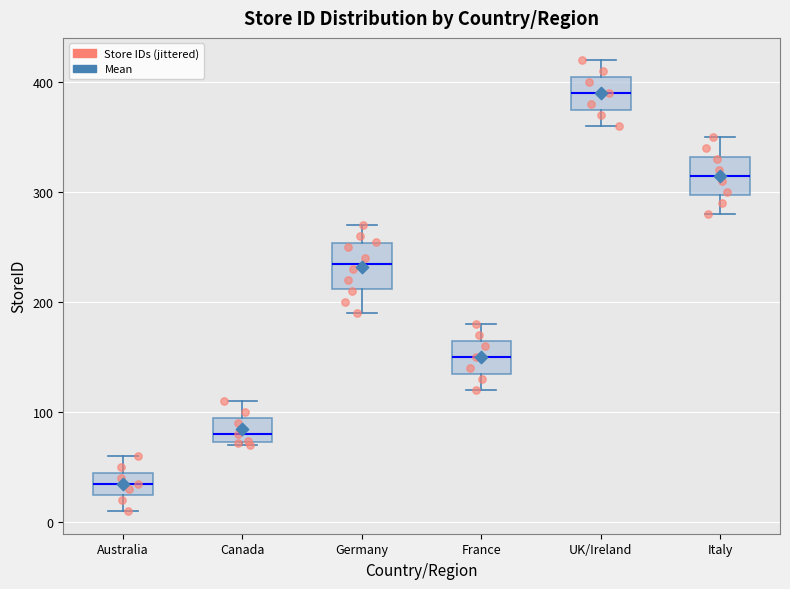

Reading left to right, transcribe this box plot: for each box, give where its median line is, the range the box spans, and where its two whiskers end, as read against the y-axis. The values are not printed on the chart, so give them approximately, as read against the axis.

Australia: median 40, box 30 to 50, whiskers 10 to 60
Canada: median 80, box 70 to 100, whiskers 70 to 110
Germany: median 240, box 210 to 250, whiskers 190 to 270
France: median 150, box 140 to 170, whiskers 120 to 180
UK/Ireland: median 390, box 380 to 410, whiskers 360 to 420
Italy: median 320, box 300 to 330, whiskers 280 to 350